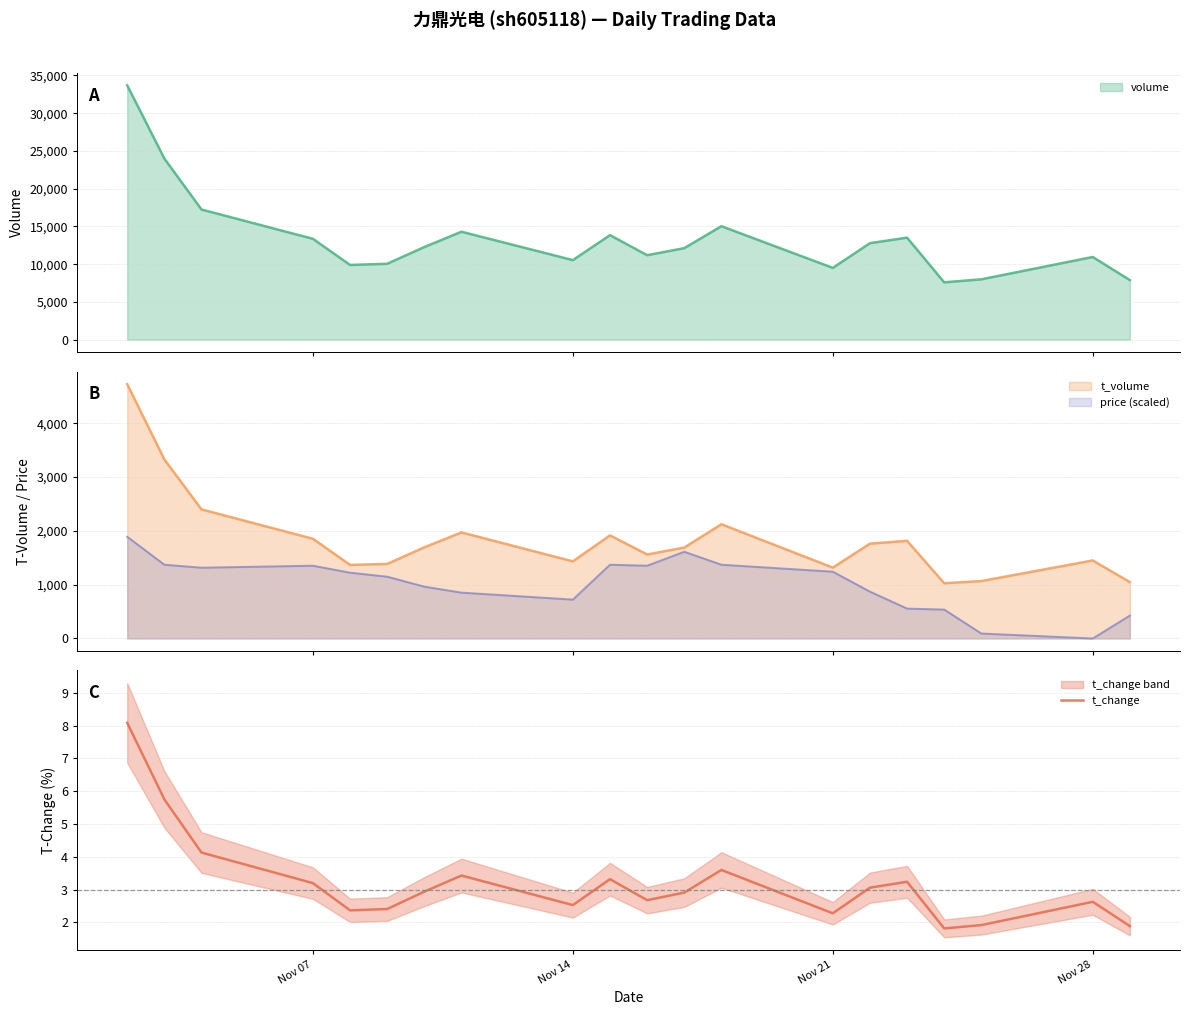

The value of t_change at Nov 28 is 4.2. True or false?

False